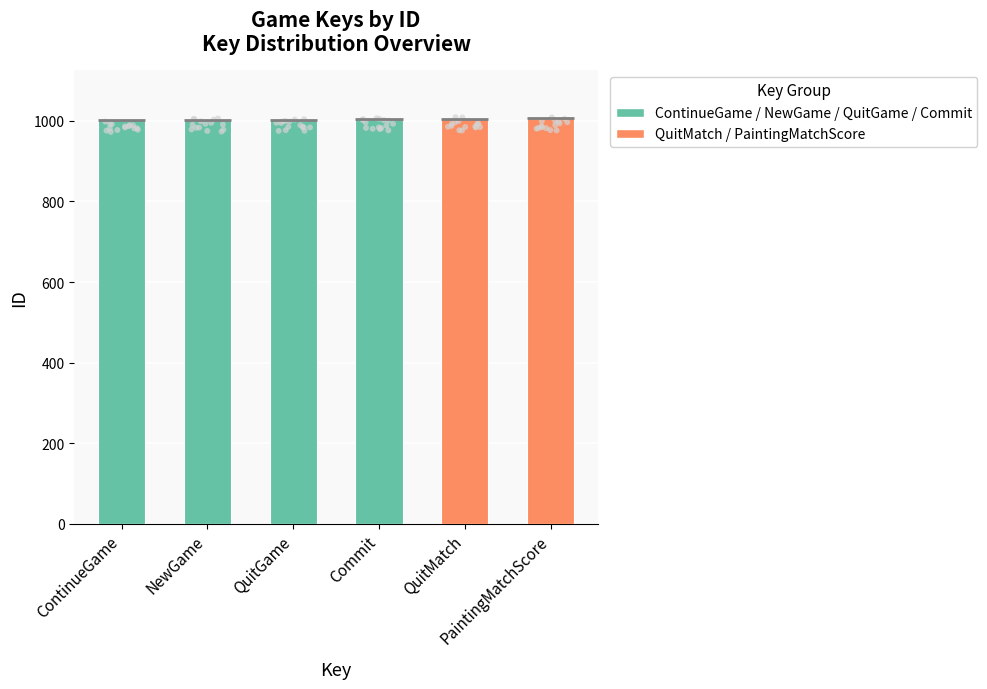

Between QuitMatch and PaintingMatchScore, which is larger?

PaintingMatchScore